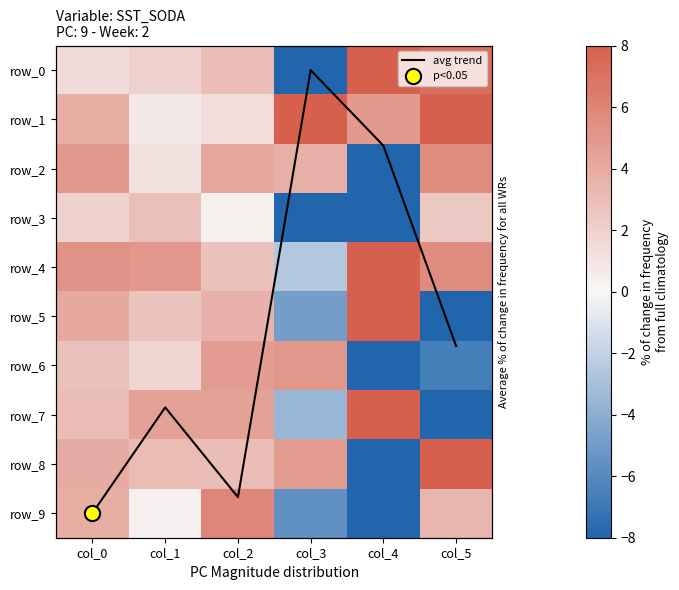

Reading right to left, extract all data points from this chart.

avg trend: 5.6	1.5	0.0	8.7	6.9	9.0
row_0: 7.2	8.0	-8.0	3.0	1.9	1.4
row_1: 8.0	4.9	8.0	1.3	0.8	3.8
row_2: 5.6	-8.0	3.7	4.1	1.1	5.0
row_3: 2.4	-8.0	-8.0	0.4	2.9	1.9
row_4: 5.7	8.0	-2.5	2.8	5.0	5.3
row_5: -8.0	8.0	-4.9	3.6	2.6	4.1
row_6: -6.6	-8.0	5.0	4.8	1.9	2.8
row_7: -8.0	8.0	-3.5	4.5	4.5	3.0
row_8: 8.0	-8.0	4.9	3.0	3.1	3.9
row_9: 3.4	-8.0	-5.6	5.9	0.3	3.8